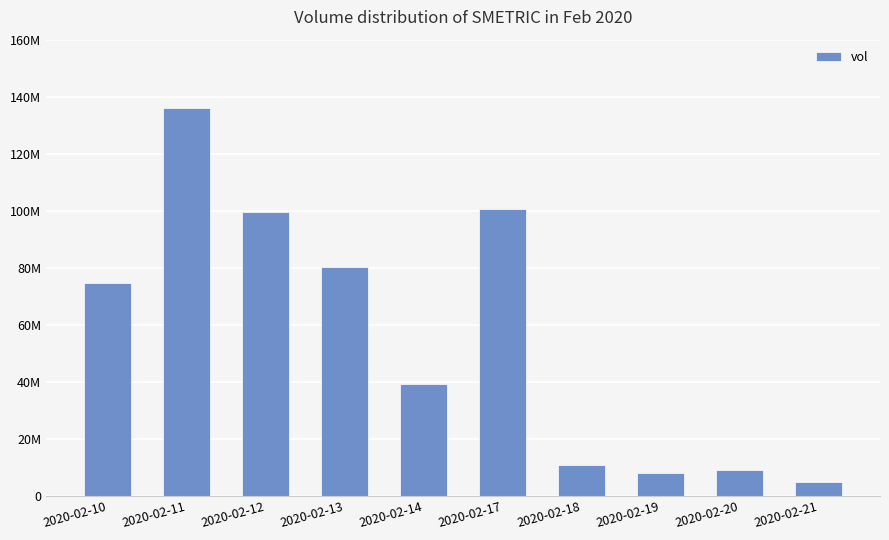

What is the difference between the second highest and second lowest values?

92632000